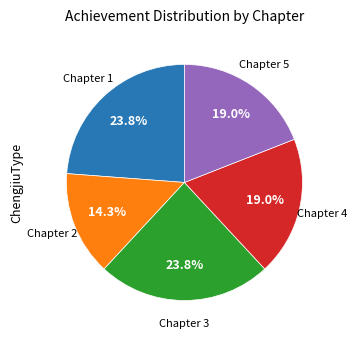

Is there any slice that represents more than half of the pie?

No